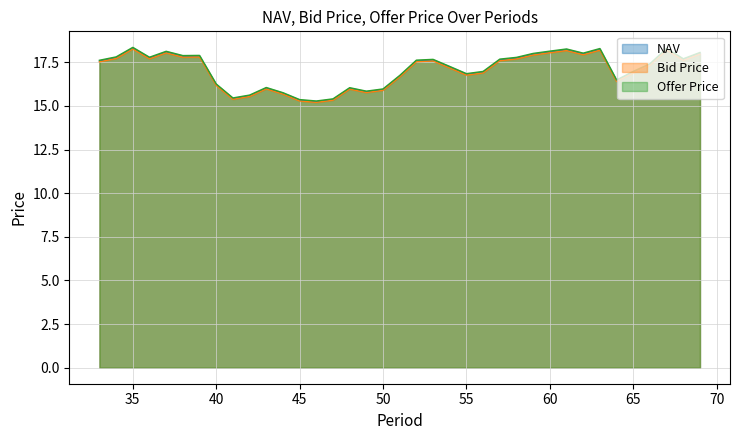

True or false: Offer Price and NAV cross at least once.

False